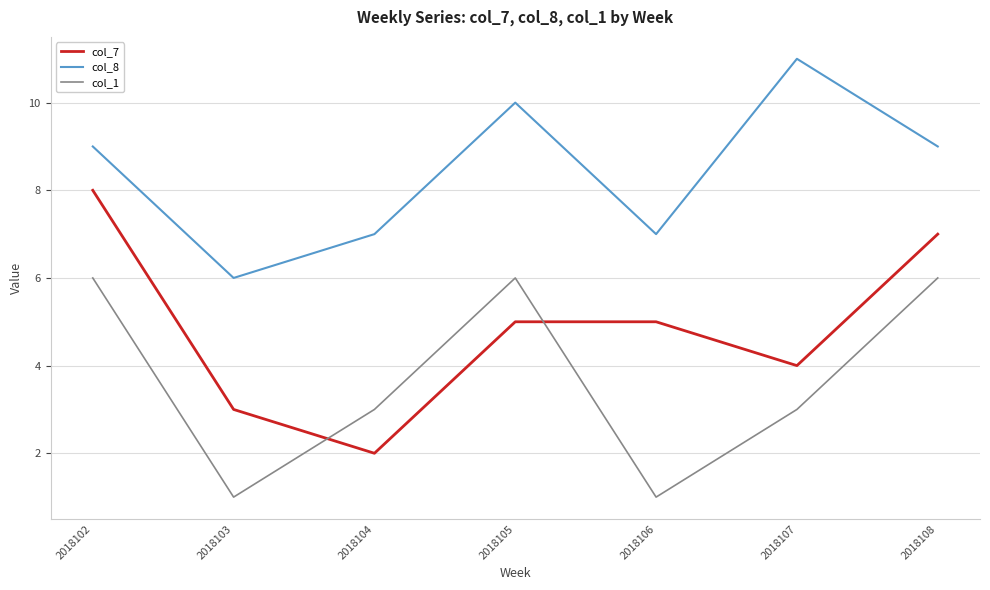

At which category is the sum across all series the highest?

2018102